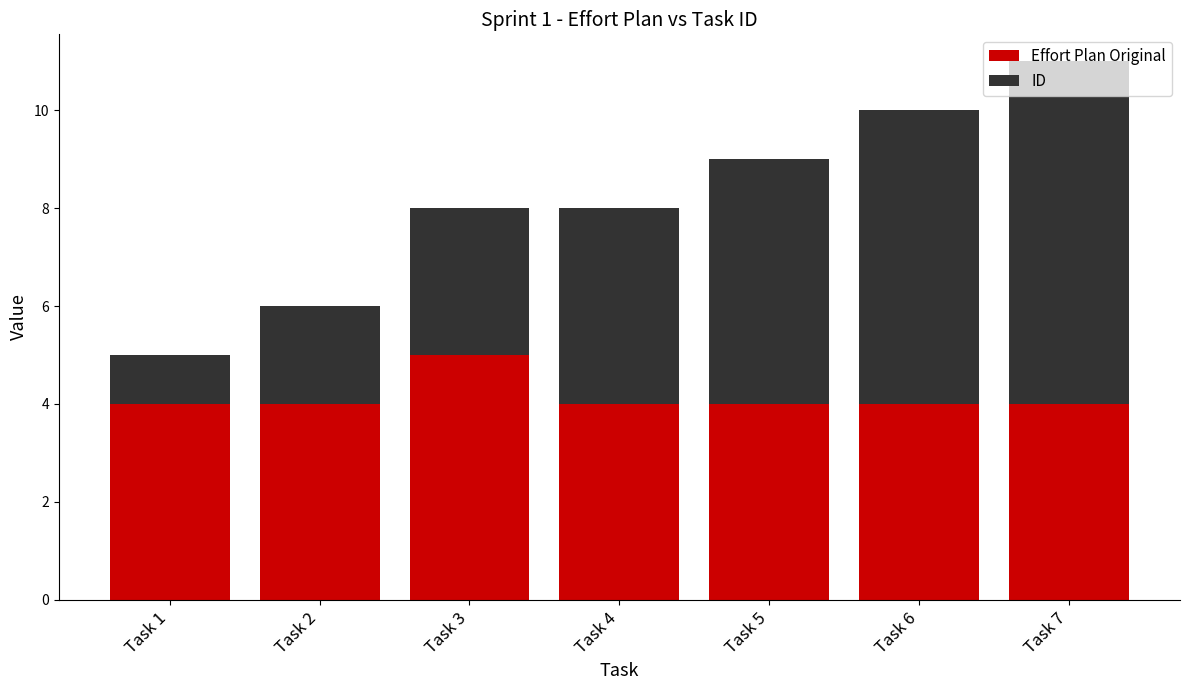

At which label does Effort Plan Original reach its peak?

Task 3